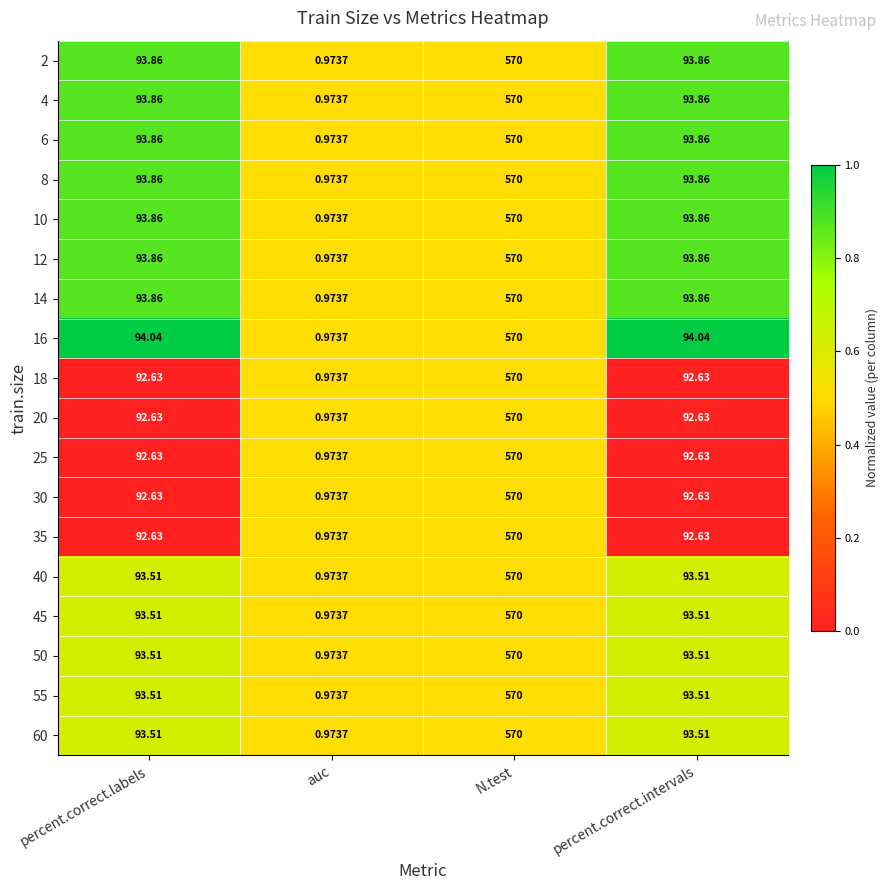

Which label corresponds to the smallest value in the chart?

auc